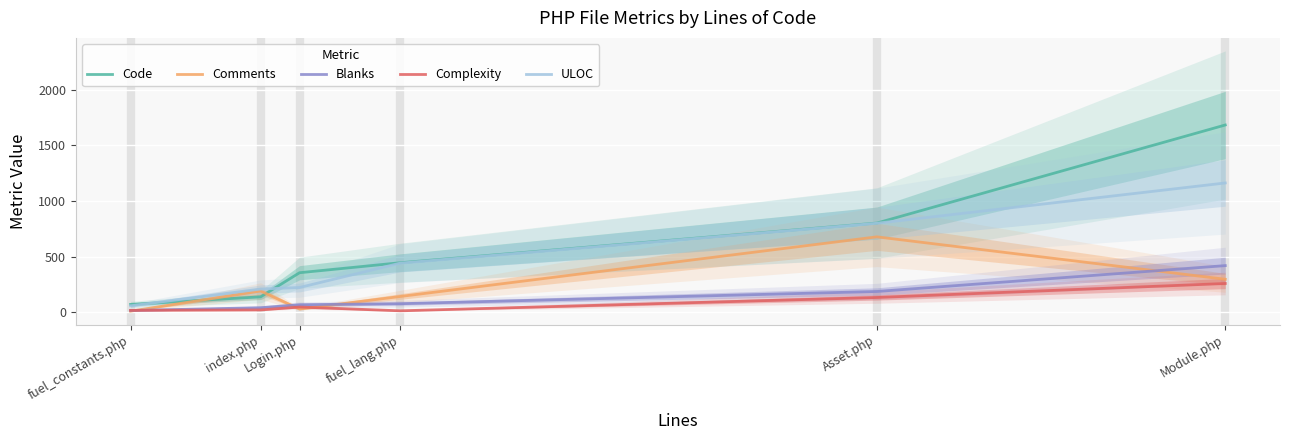

Count the number of categories in the chart.

6